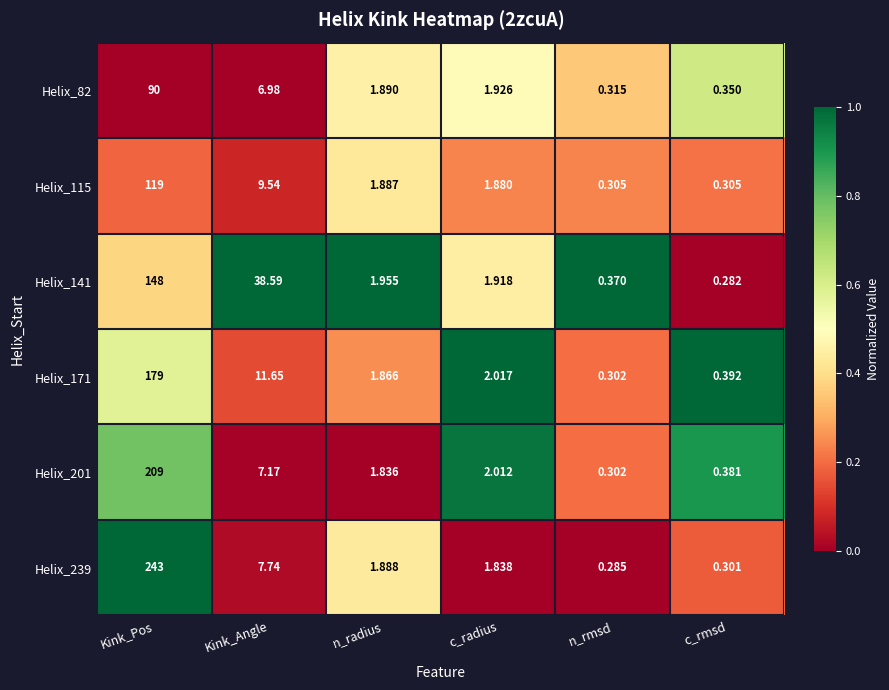

What is the spread (max minus min) of values at n_rmsd?

0.1